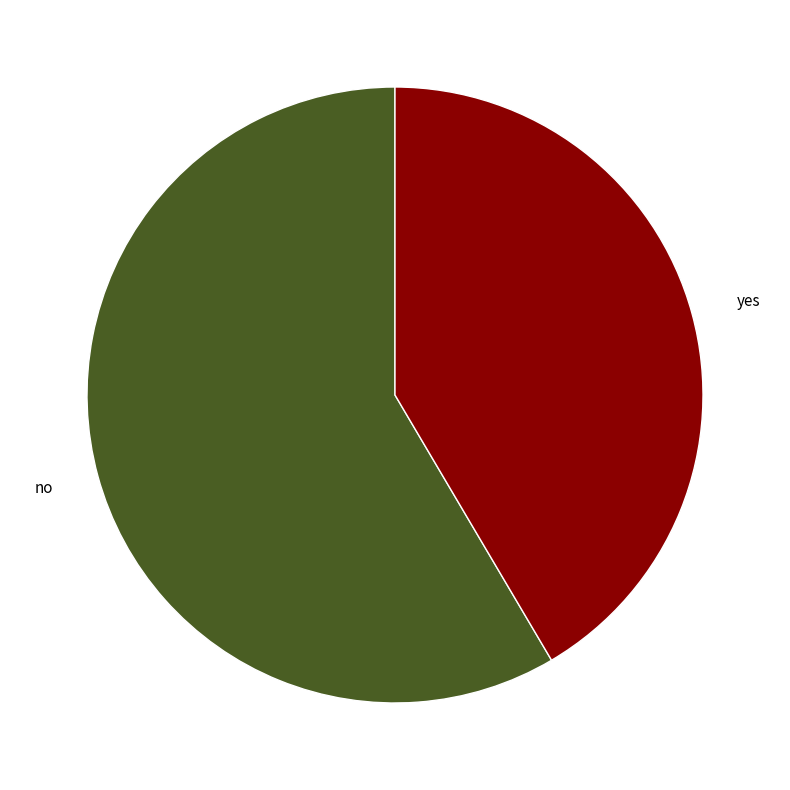

Which has a higher value, yes or no?

no